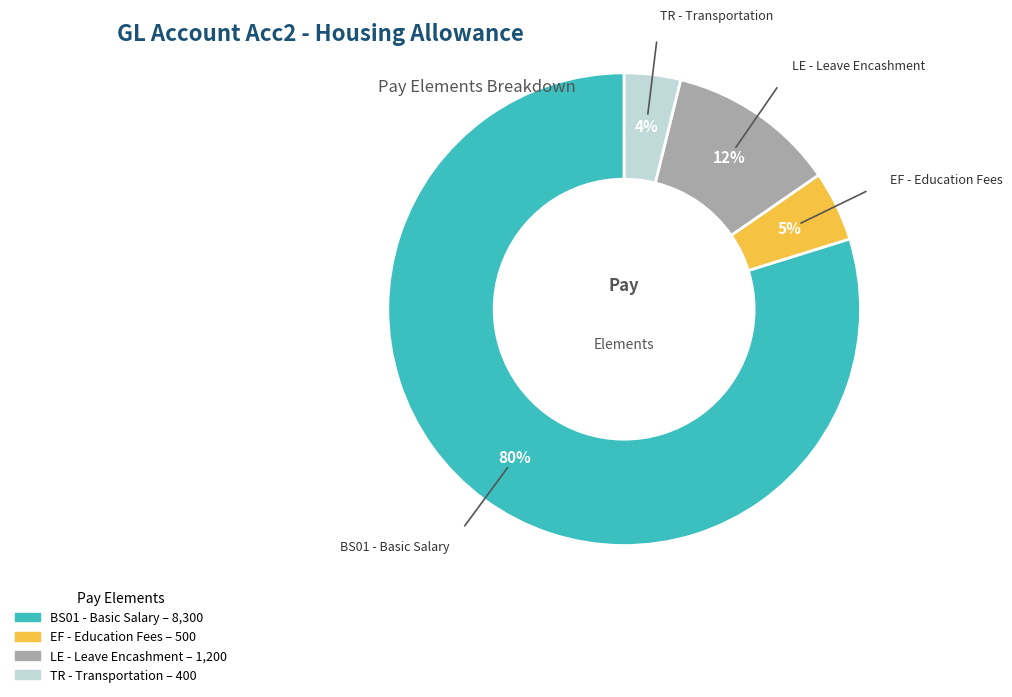

What percentage is the EF - Education Fees slice, to the nearest percent?

5%